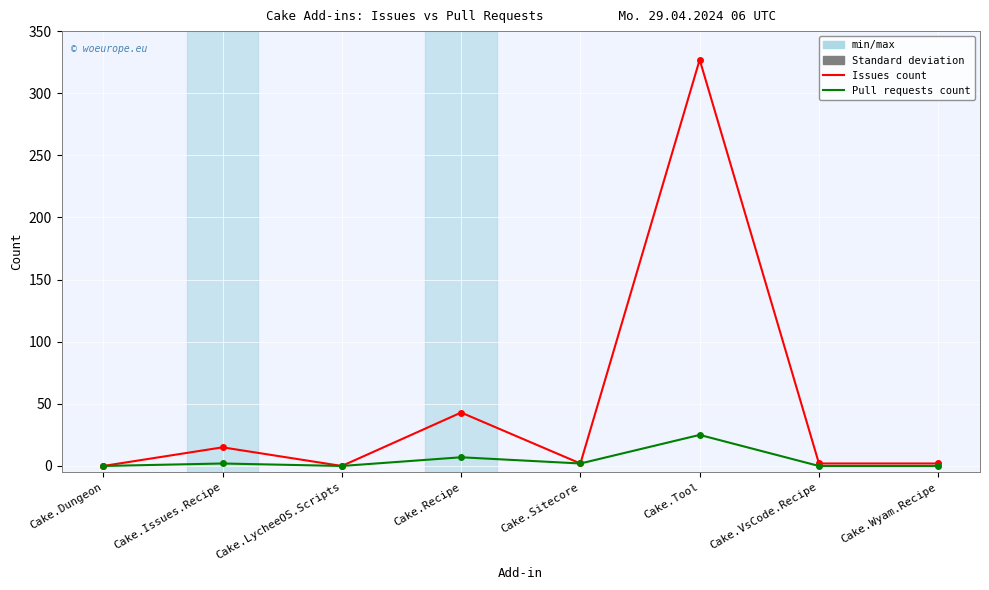

At how many categories does at least one series exceed 123?

1